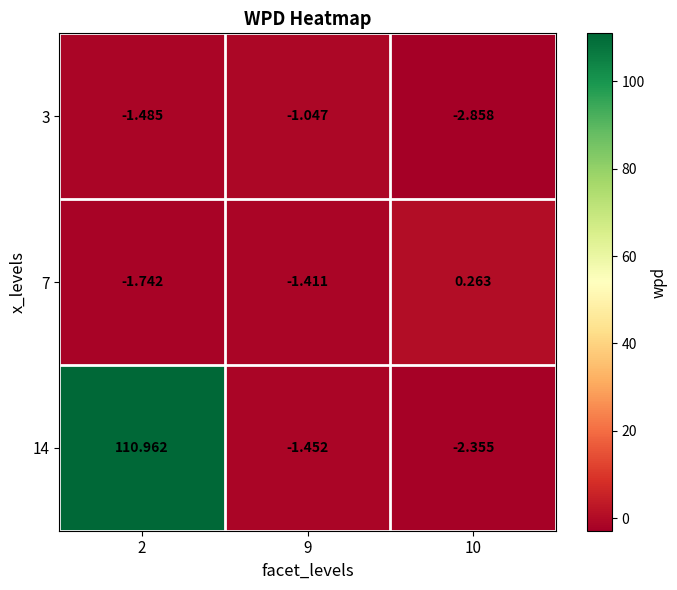

At which category is the sum across all series the highest?

2